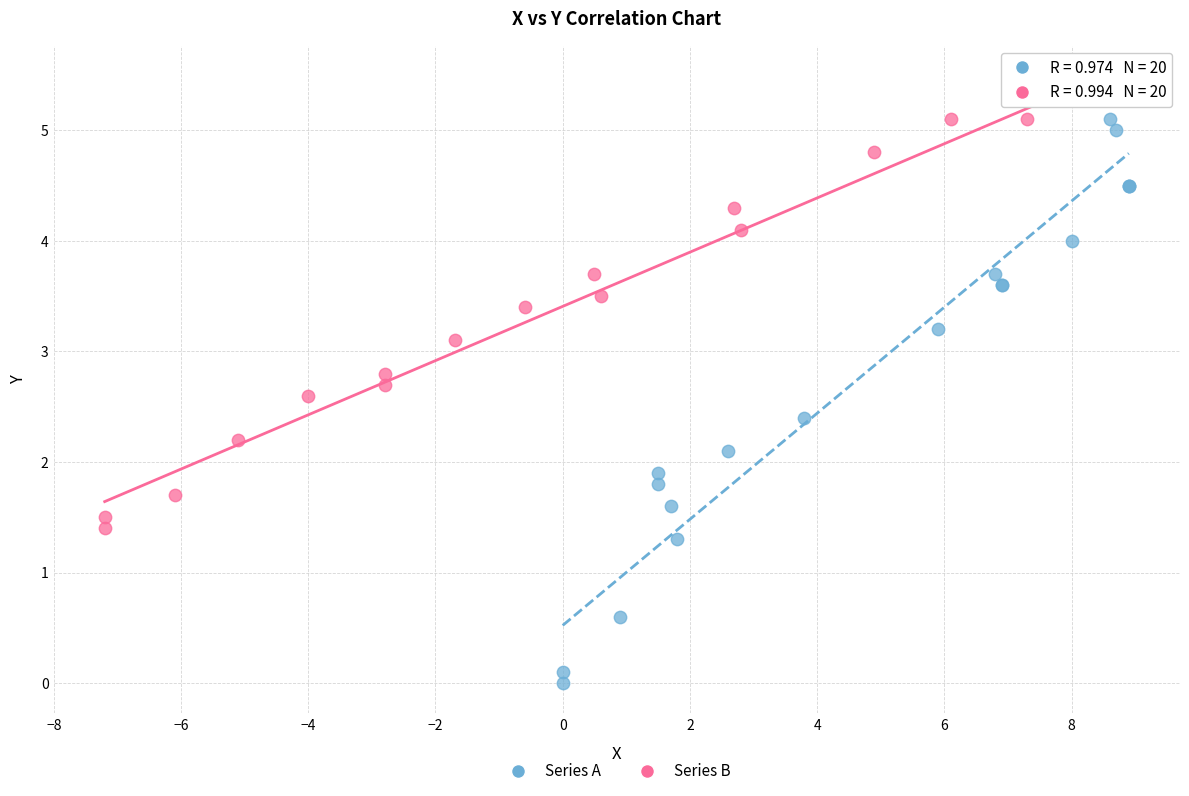

Which series reaches the maximum Y coordinate?

Series B